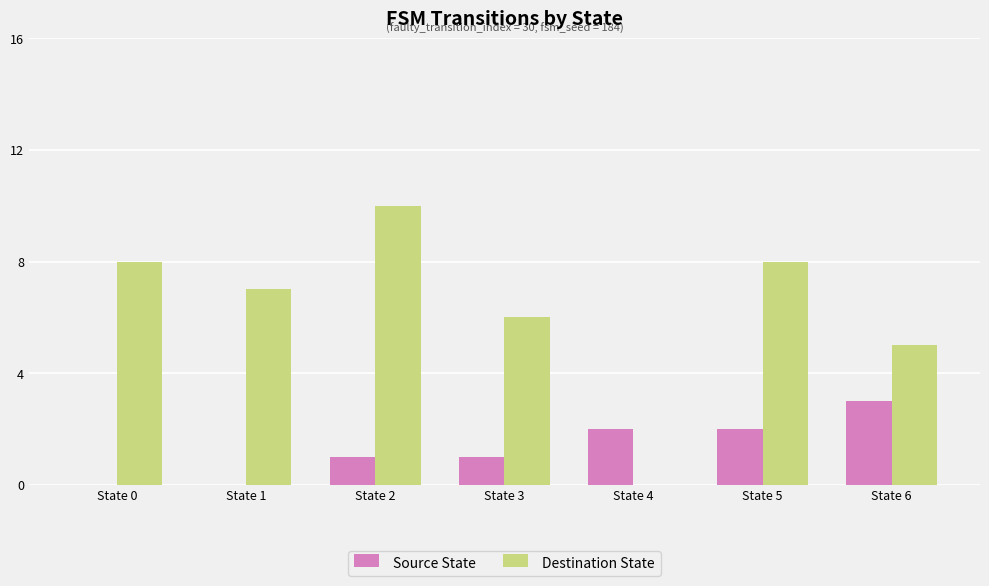

At which category does the chart reach its peak across all series?

State 2